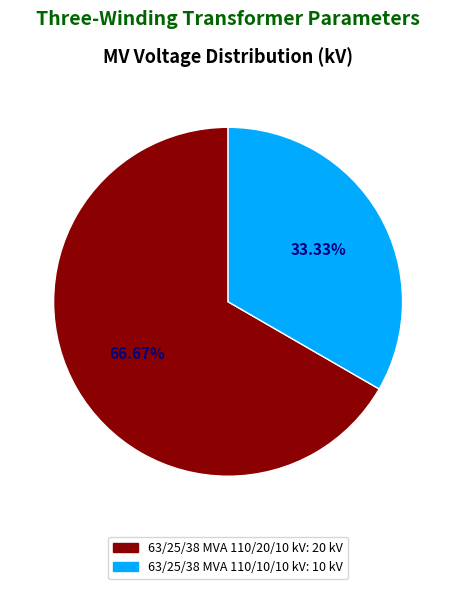

Which slice is the smallest?

63/25/38 MVA 110/10/10 kV